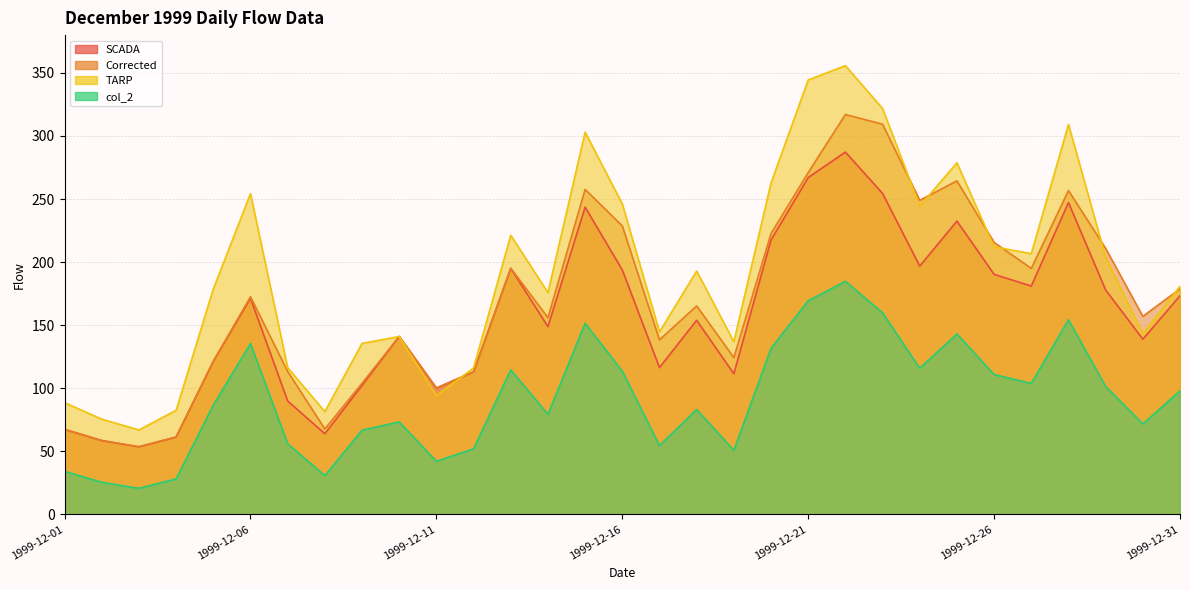

What is the minimum value shown in the chart?

20.6